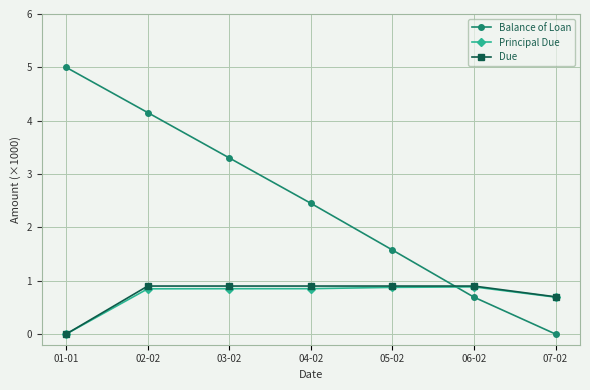

Where do Due and Balance of Loan first cross each other?

05-02 and 06-02